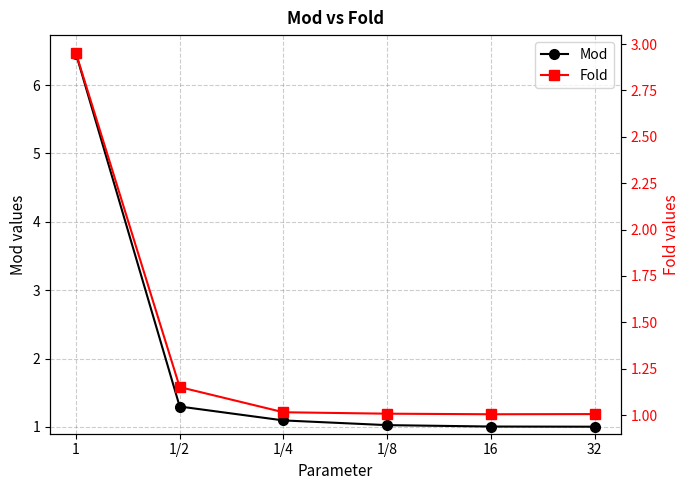

How many times do Fold and Mod cross each other?

1